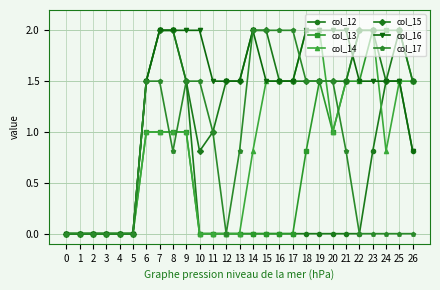

Is it true that col_15 equals 1.5 at 16?

True